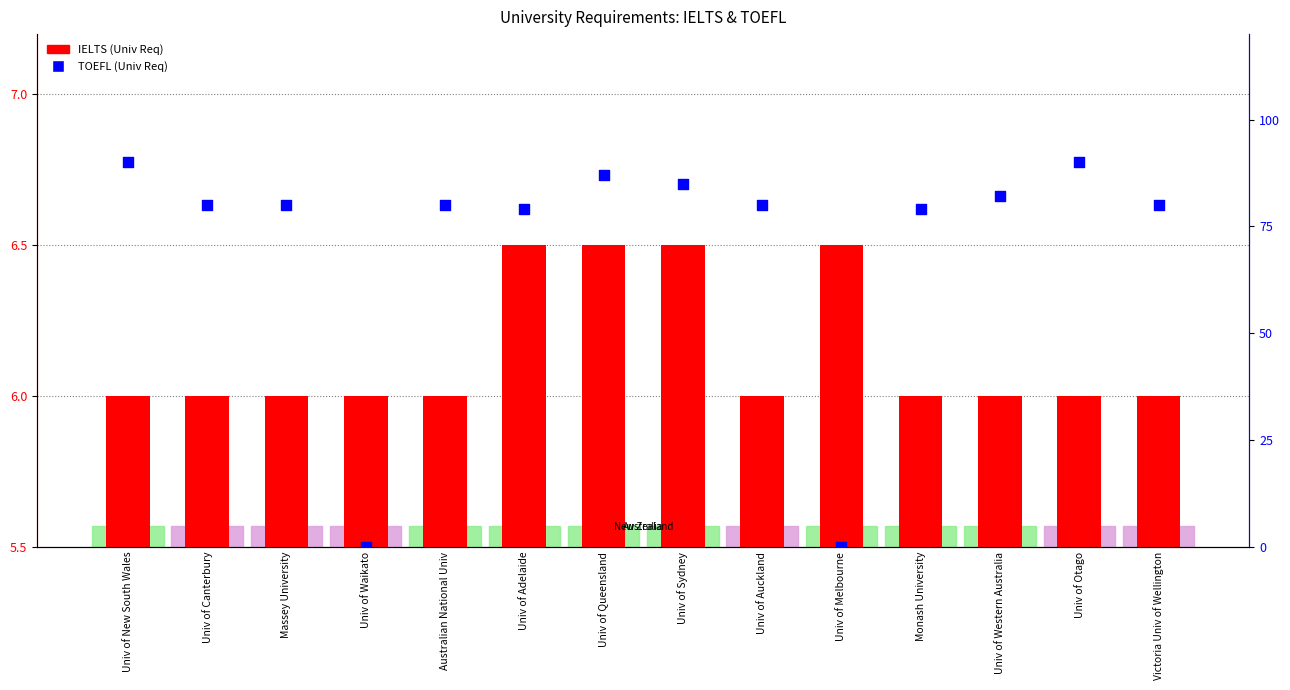

What is the total value across all series at Univ of Canterbury?

86.0